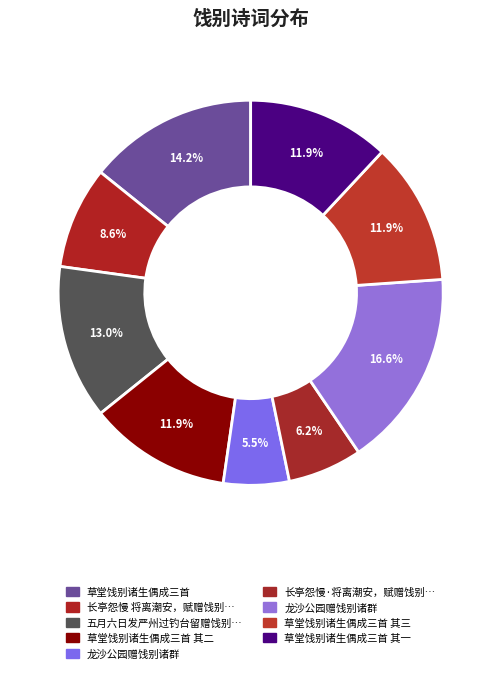

What is the largest slice in the pie chart?

龙沙公园赠饯别诸群